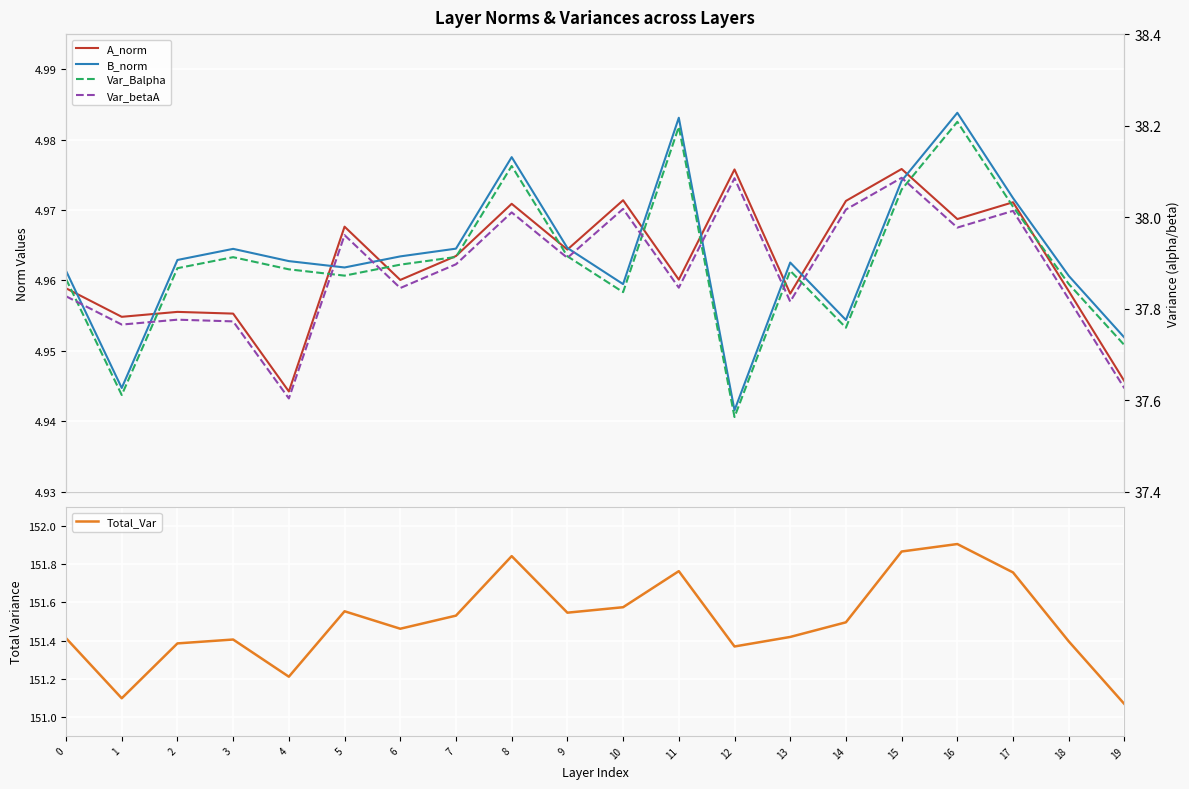

List the series in order of their peak value, highest first.

Total_Var, Var_Balpha, Var_betaA, B_norm, A_norm